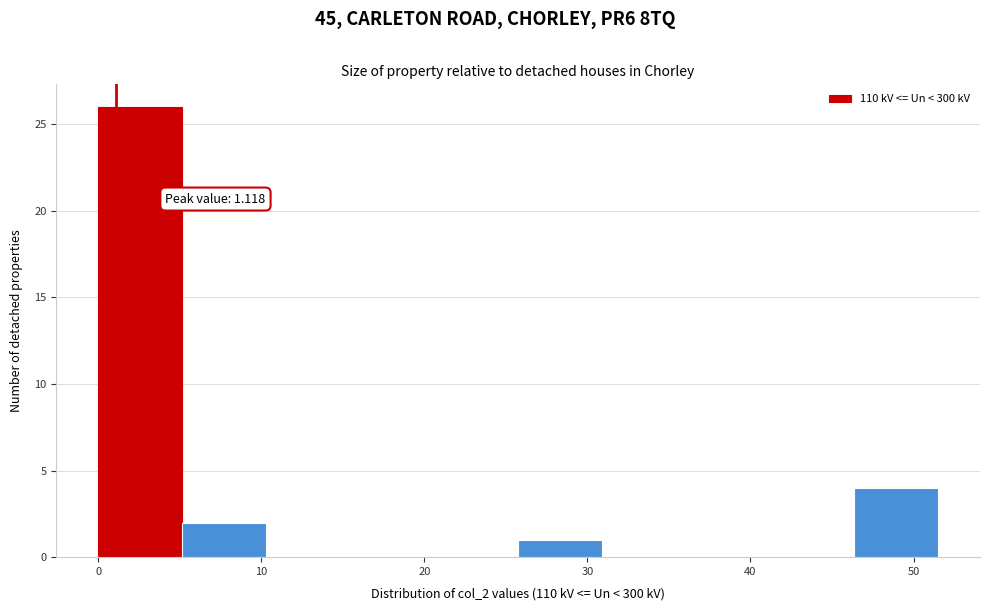

Over which range of the x-axis is the bar tallest?

0 to 5